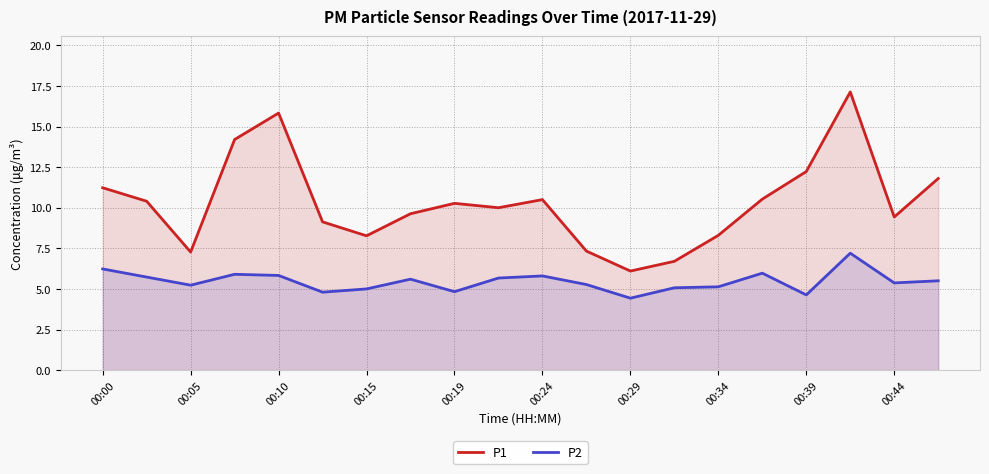

List the series in order of their peak value, lowest first.

P2, P1